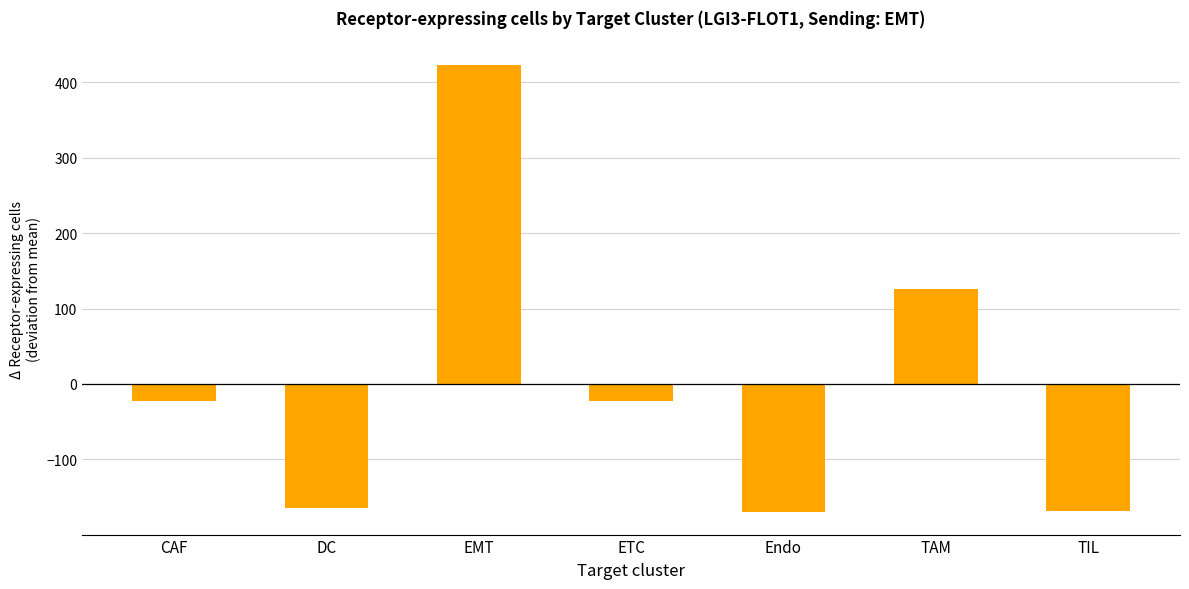

What is the minimum value shown in the chart?

-170.3